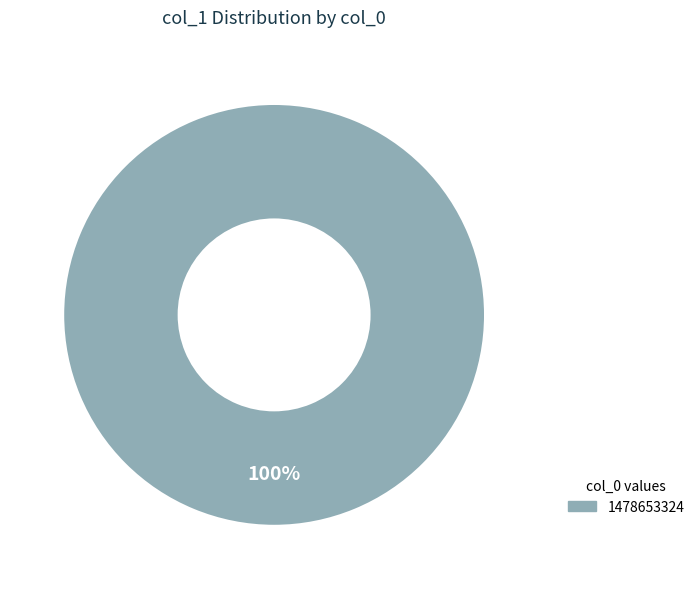

Is there any slice that represents more than half of the pie?

Yes